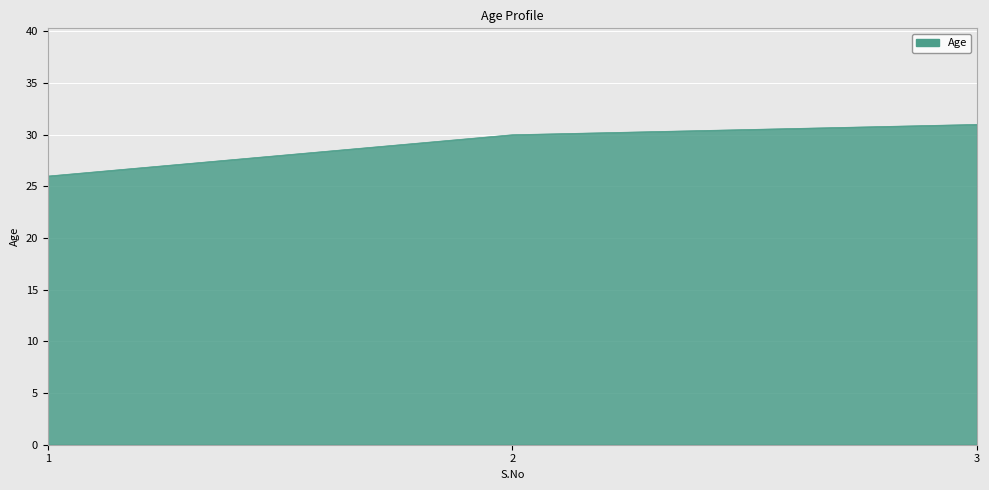

Does the chart display data point markers on the line(s)?

No